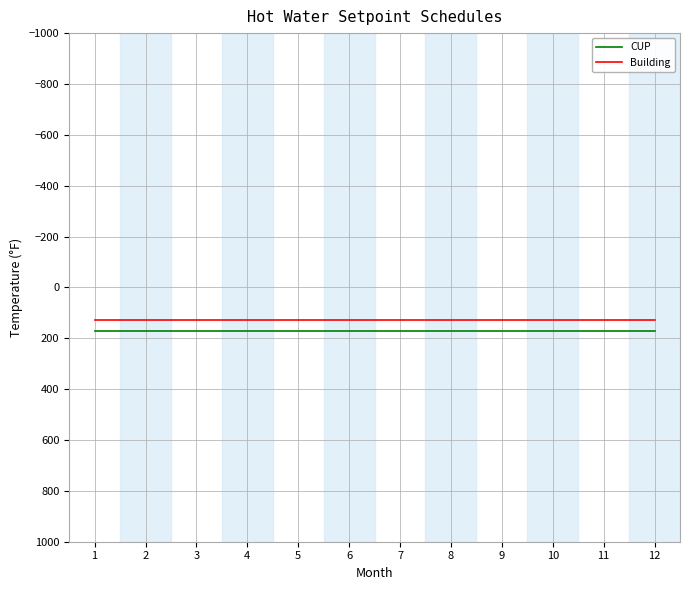

What is the greatest value displayed?

170